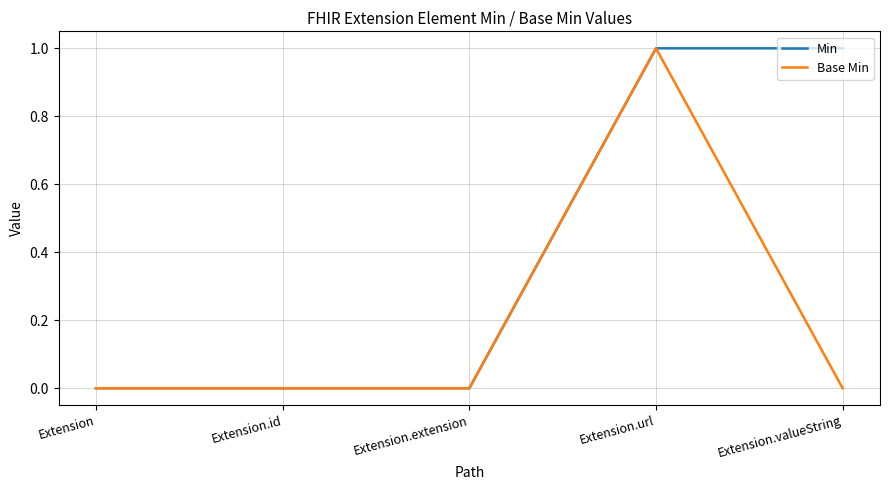

Which series has the largest total across all categories?

Min